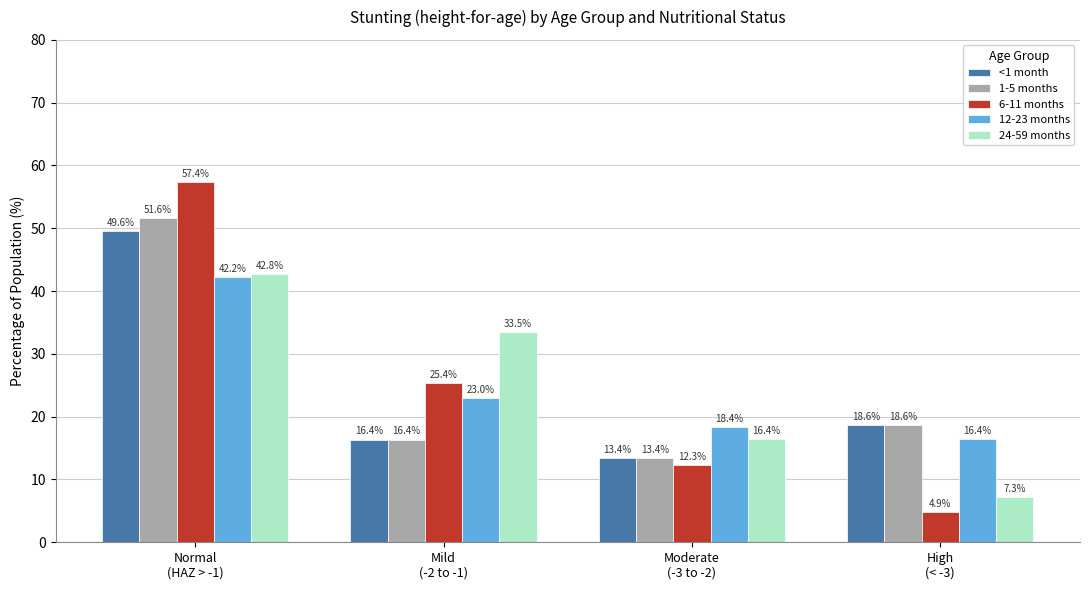

Where is 24-59 months nearest to the value 25?

Mild
(-2 to -1)